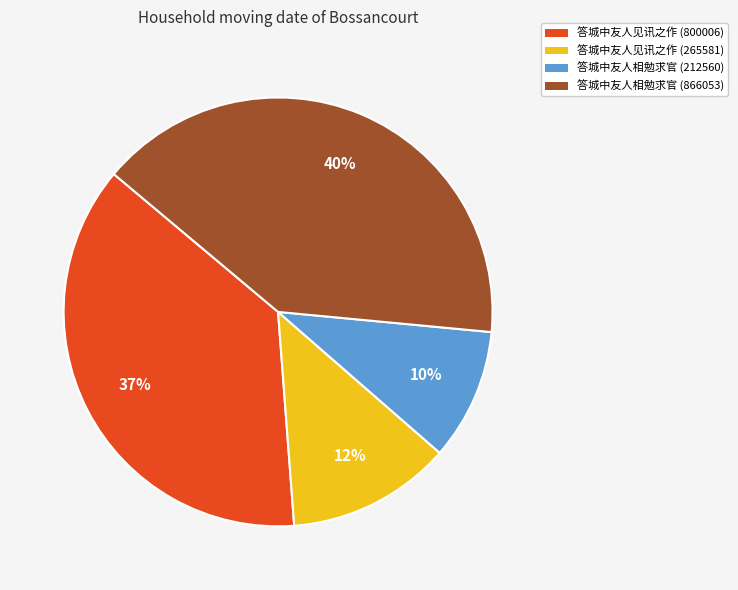

Combined, do 答城中友人见讯之作 (265581) and 答城中友人相勉求官 (212560) account for over 50%?

No